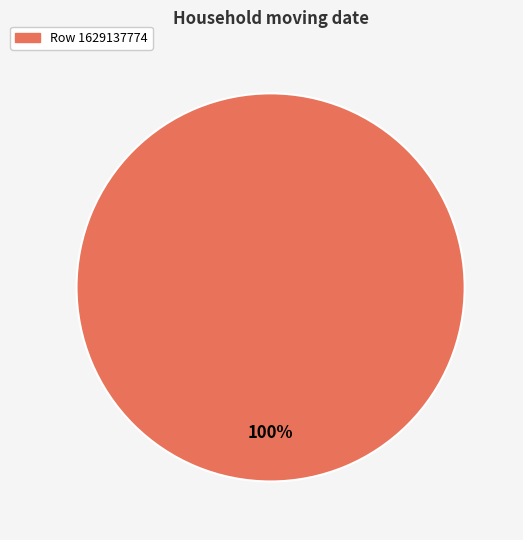

How many segments does this pie chart have?

1